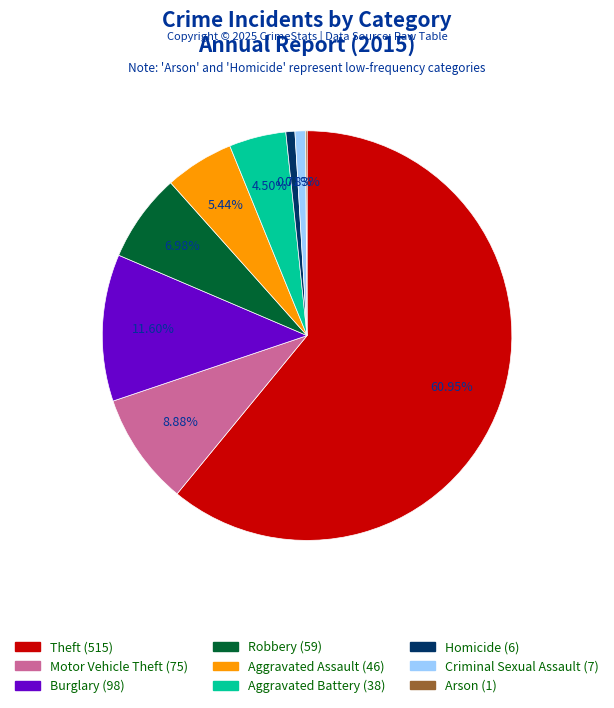

What percentage do Homicide and Burglary together represent?

12.3%